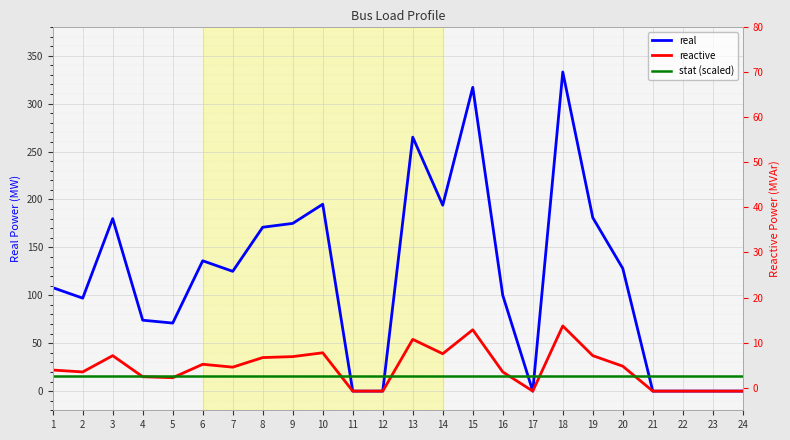

Reading left to right, extract all data points from this chart.

real: 108	97	180	74	71	136	125	171	175	195	0	0	265	194	317	100	0	333	181	128	0	0	0	0
reactive: 22	20	37	15	14	28	25	35	36	40	0	0	54	39	64	20	0	68	37	26	0	0	0	0
stat (scaled): 16	16	16	16	16	16	16	16	16	16	16	16	16	16	16	16	16	16	16	16	16	16	16	16